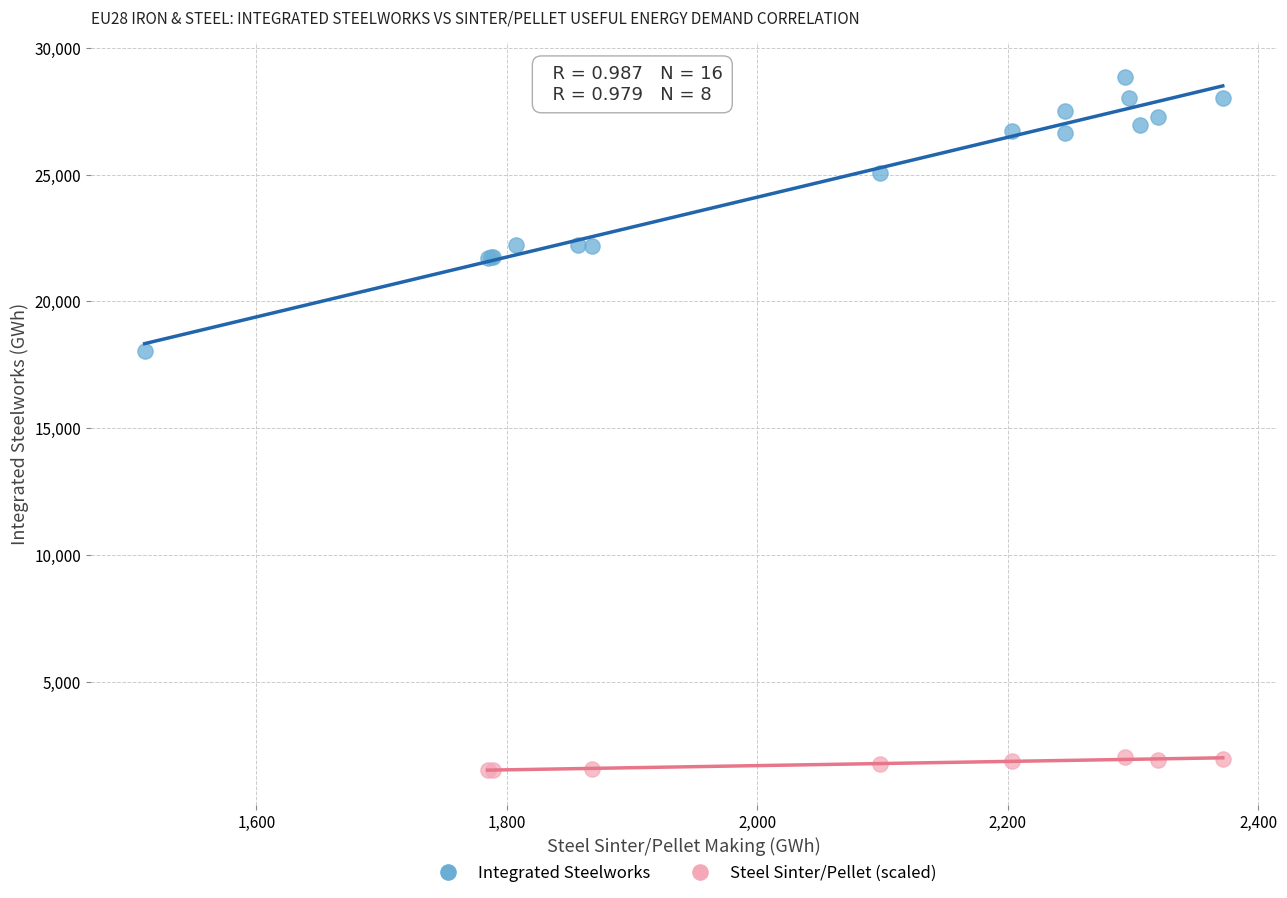

Which series reaches the maximum Y coordinate?

Integrated Steelworks